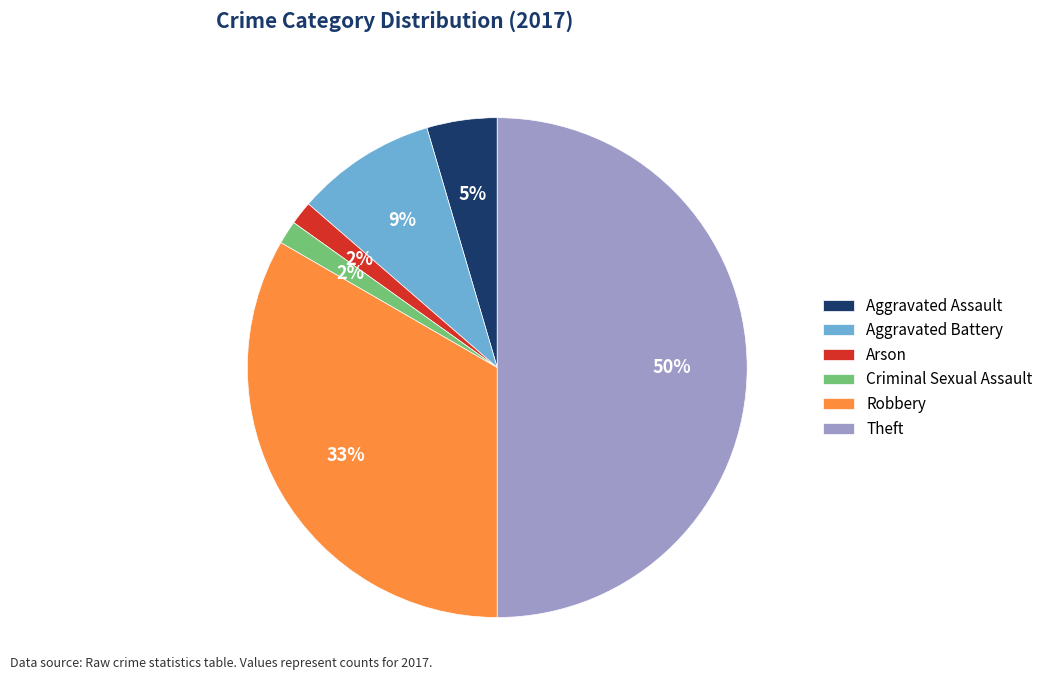

How many slices are in this pie chart?

6